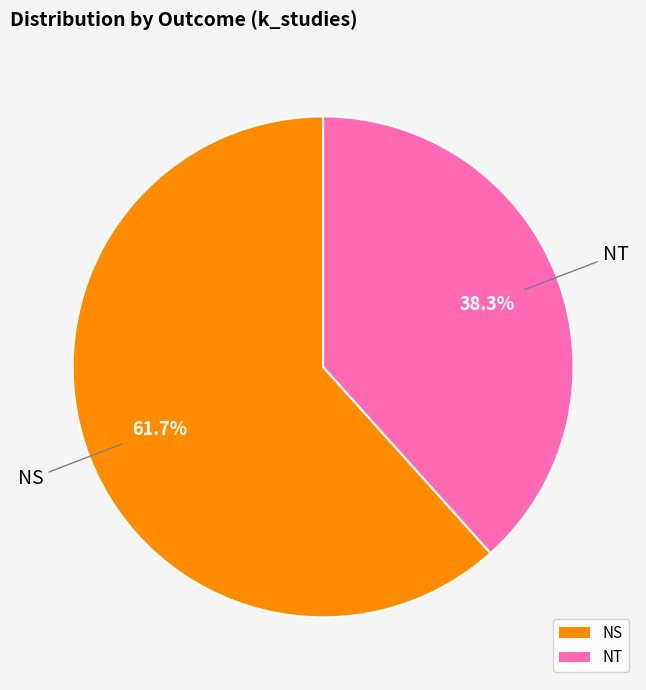

To the nearest percent, what percentage of the pie is NS?

62%